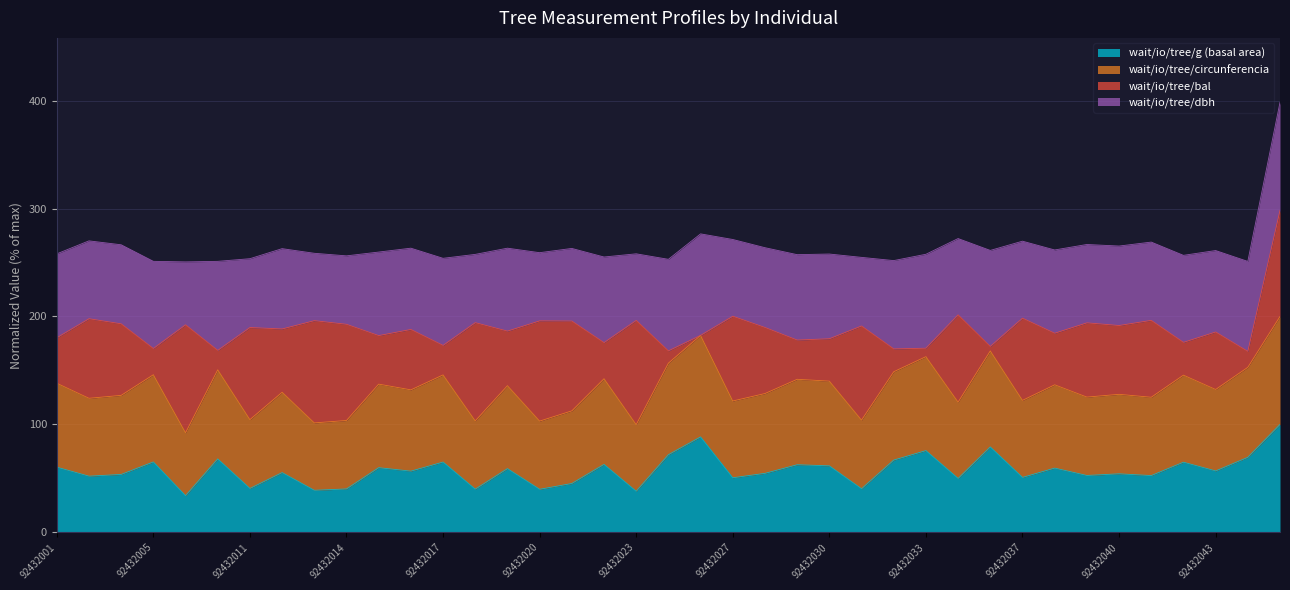

What is the highest value of the wait/io/tree/g (basal area) series?

100.0